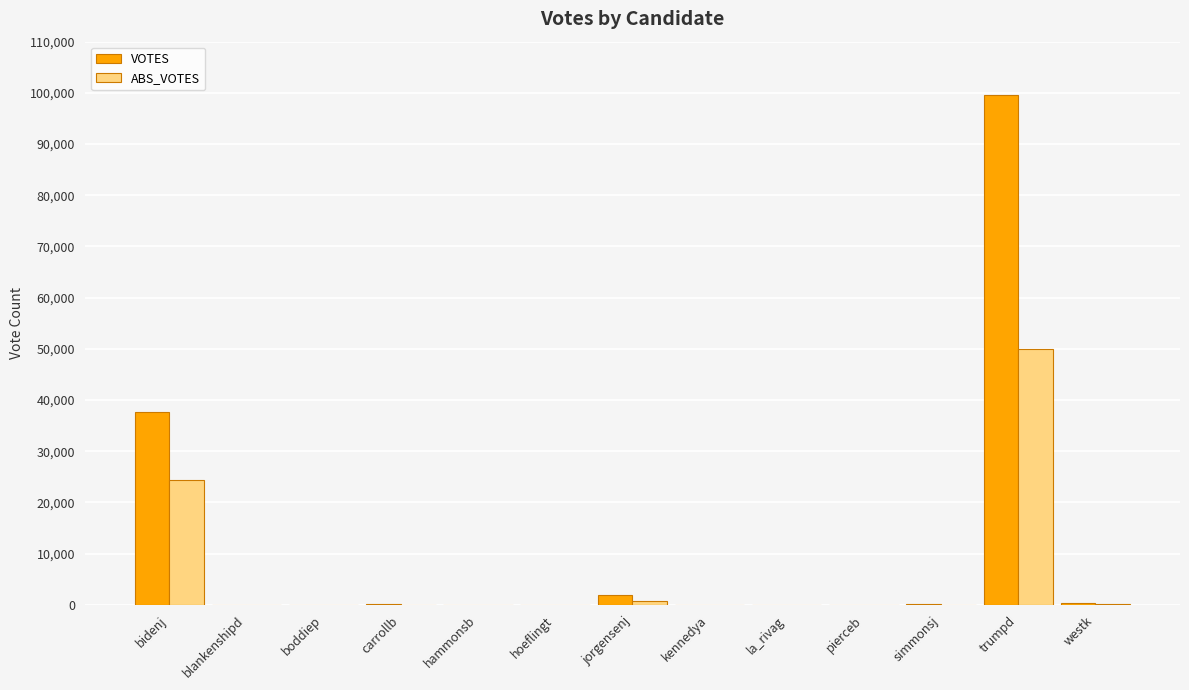

Where is VOTES nearest to the value 49848?

bidenj